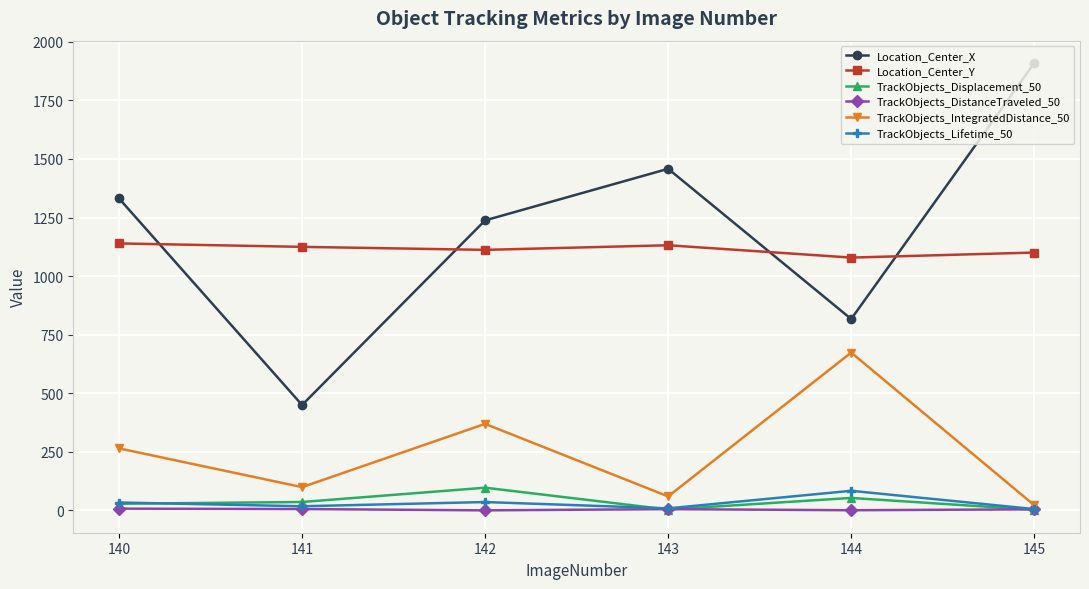

Count the number of categories in the chart.

6